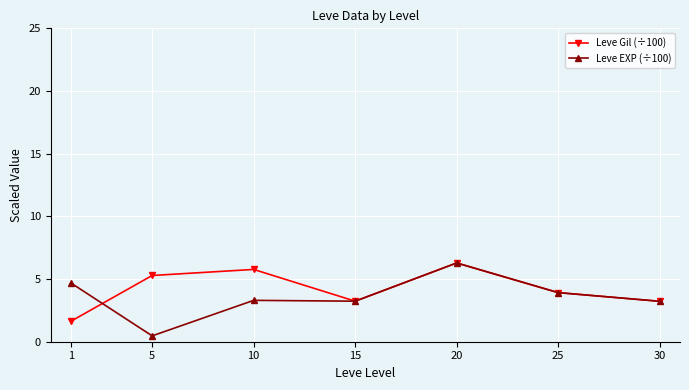

What is the difference between the maximum and minimum values in the Leve Gil (÷100) series?

4.6